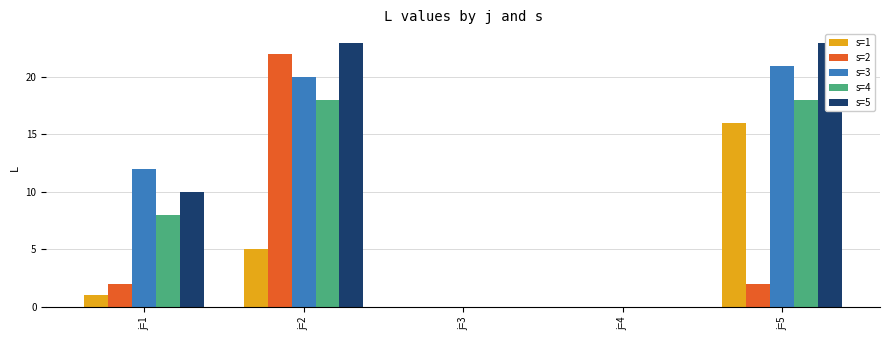

What is the difference between the second highest and minimum values in the s=4 series?

18